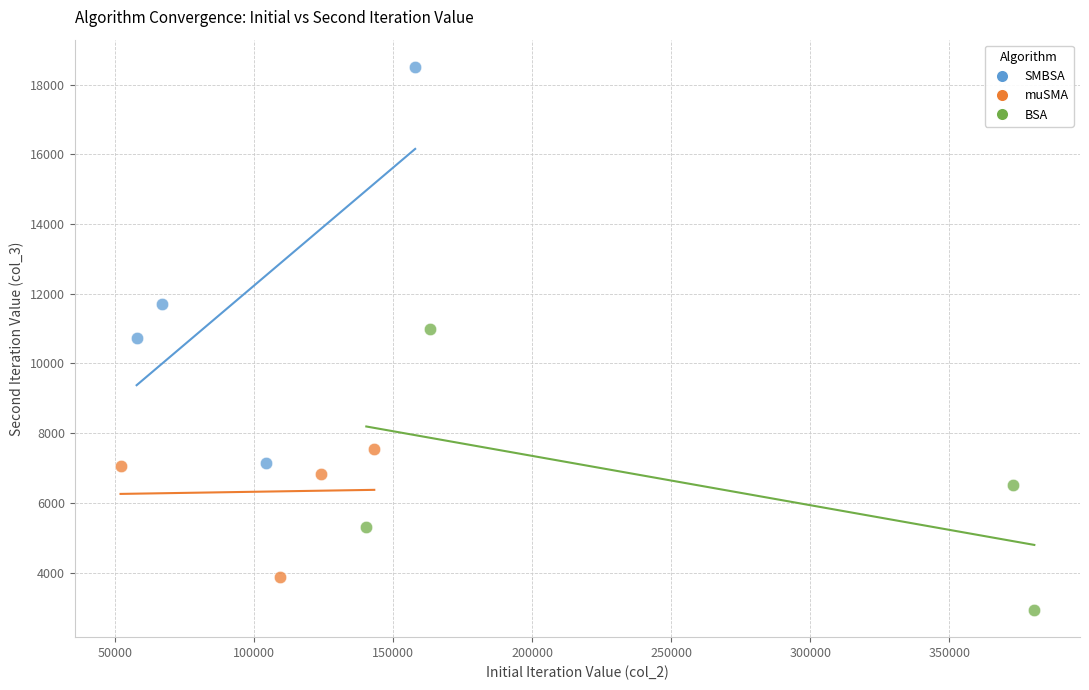

Which series contains the highest Y value?

SMBSA